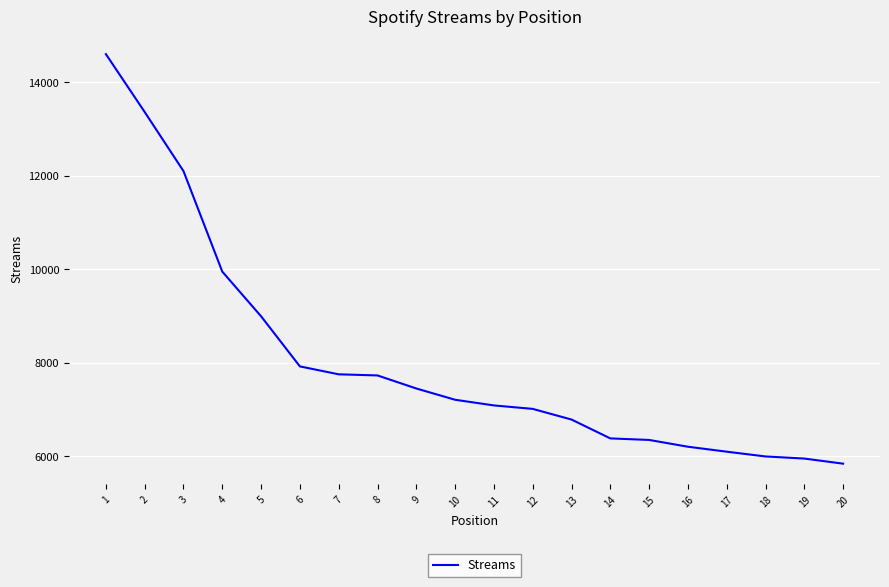

How many lines are shown in the chart?

1